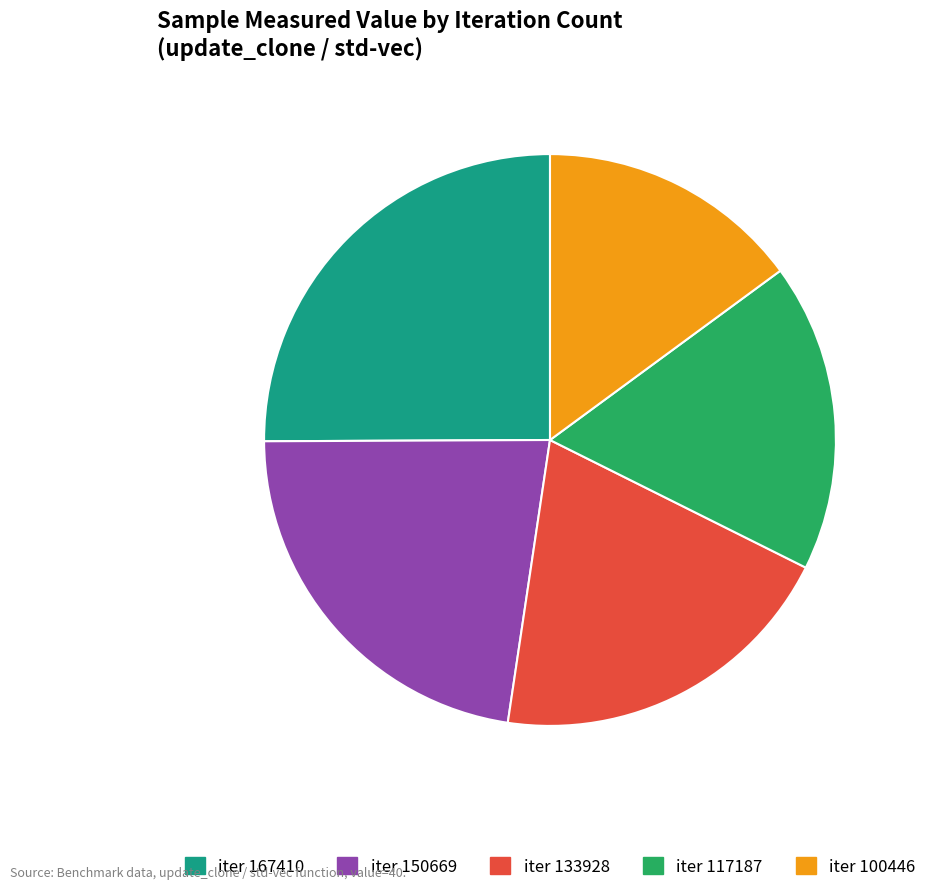

To the nearest percent, what is the average slice percentage?

20%